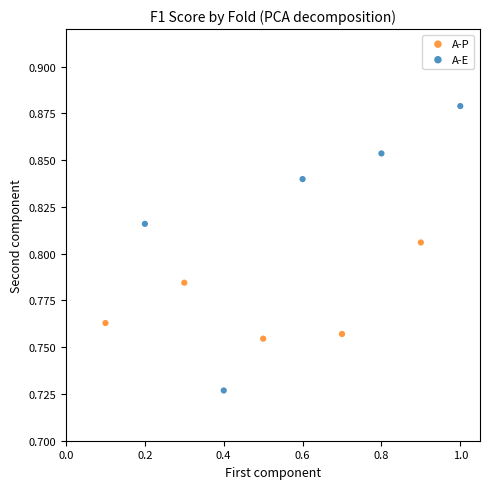

Which series reaches the minimum Y coordinate?

A-E